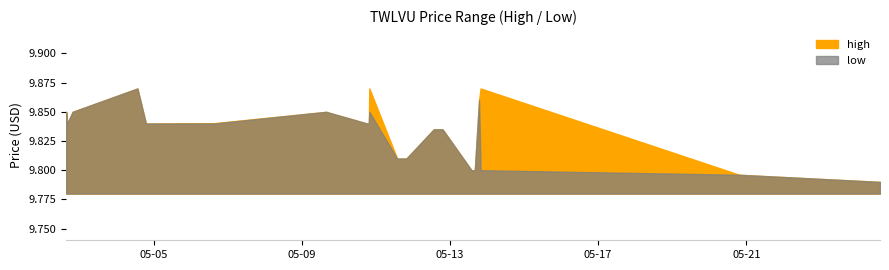

What is the difference between the maximum and minimum values in the high series?

0.1